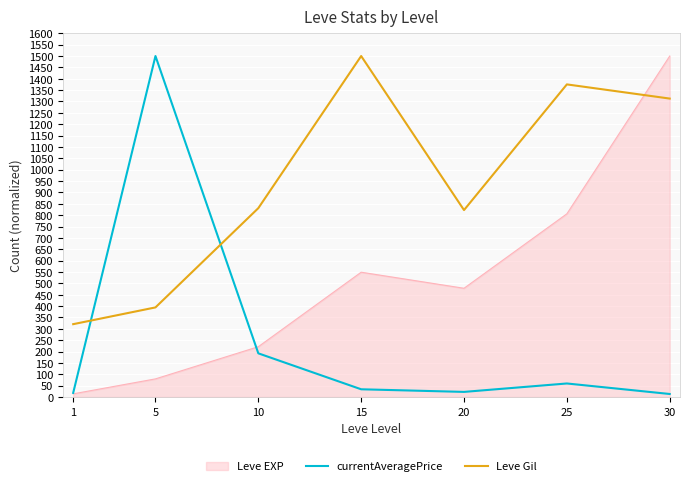

What are all the series names shown in the legend?

Leve EXP, currentAveragePrice, Leve Gil